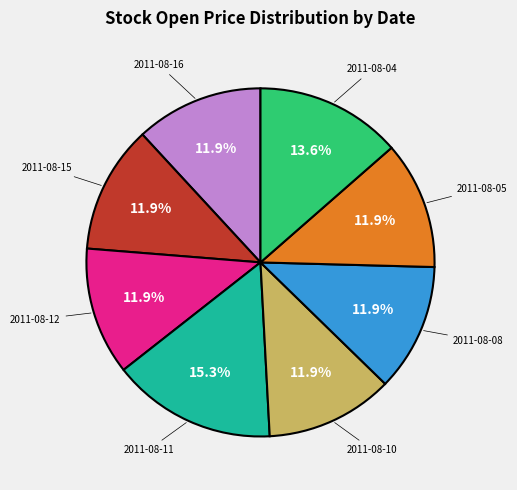

Is there any slice that represents more than half of the pie?

No